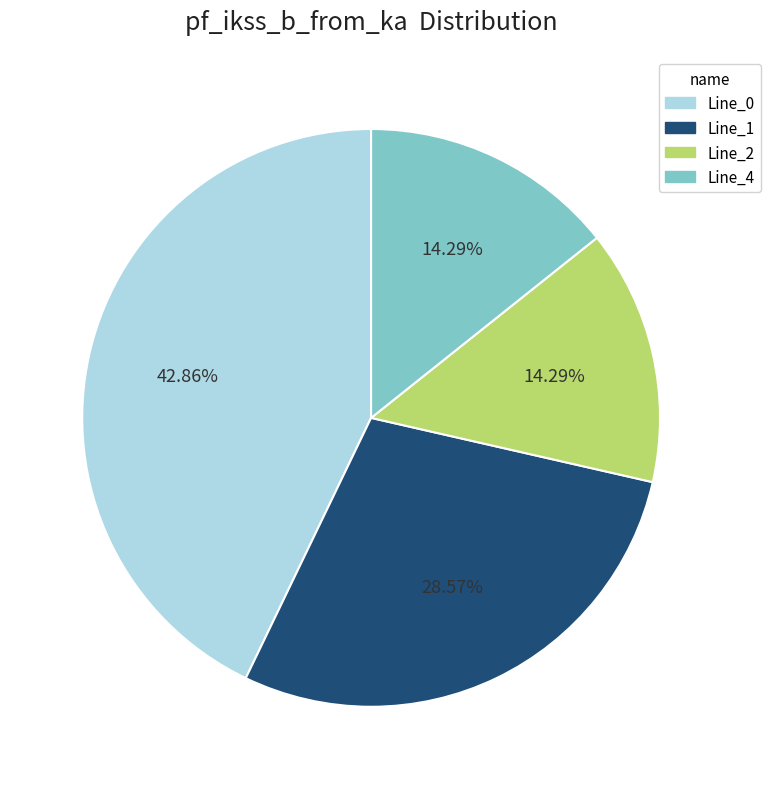

Is it true that Line_1 is 29% of the pie?

True